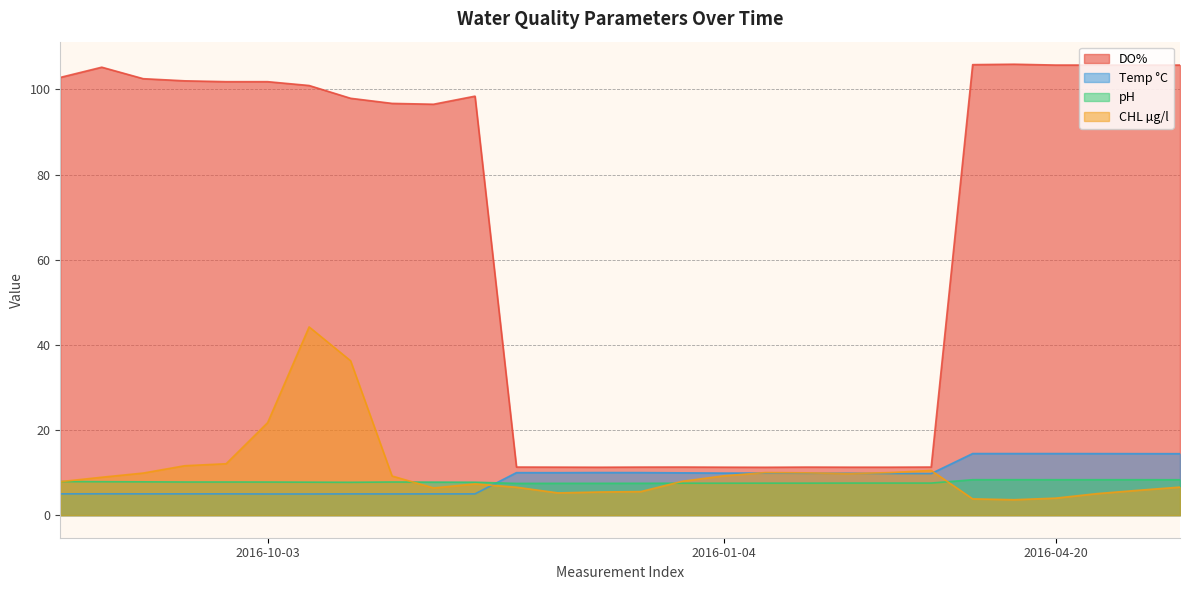

Which series has the largest total across all categories?

DO%